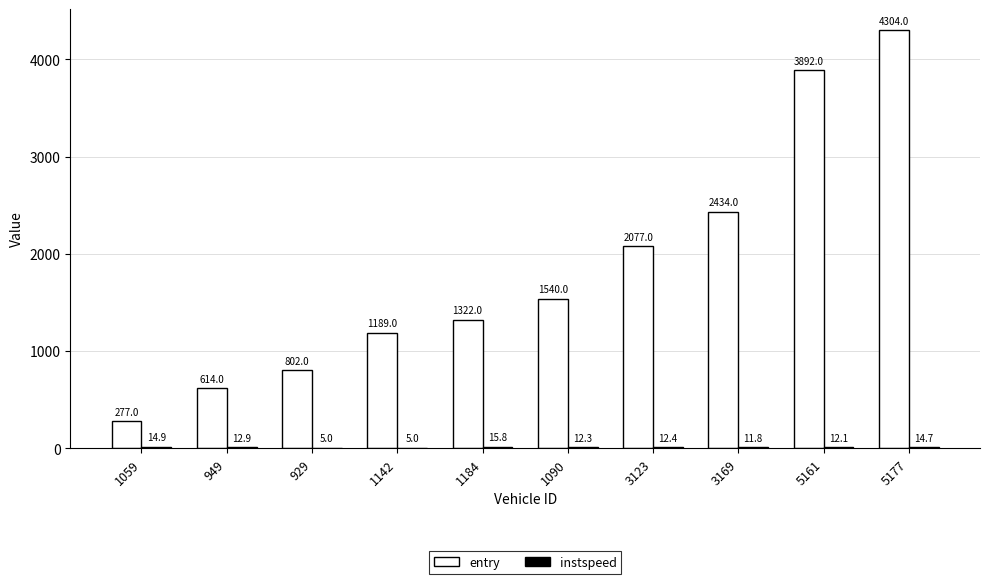

Read the entry value at 1059.

277.0